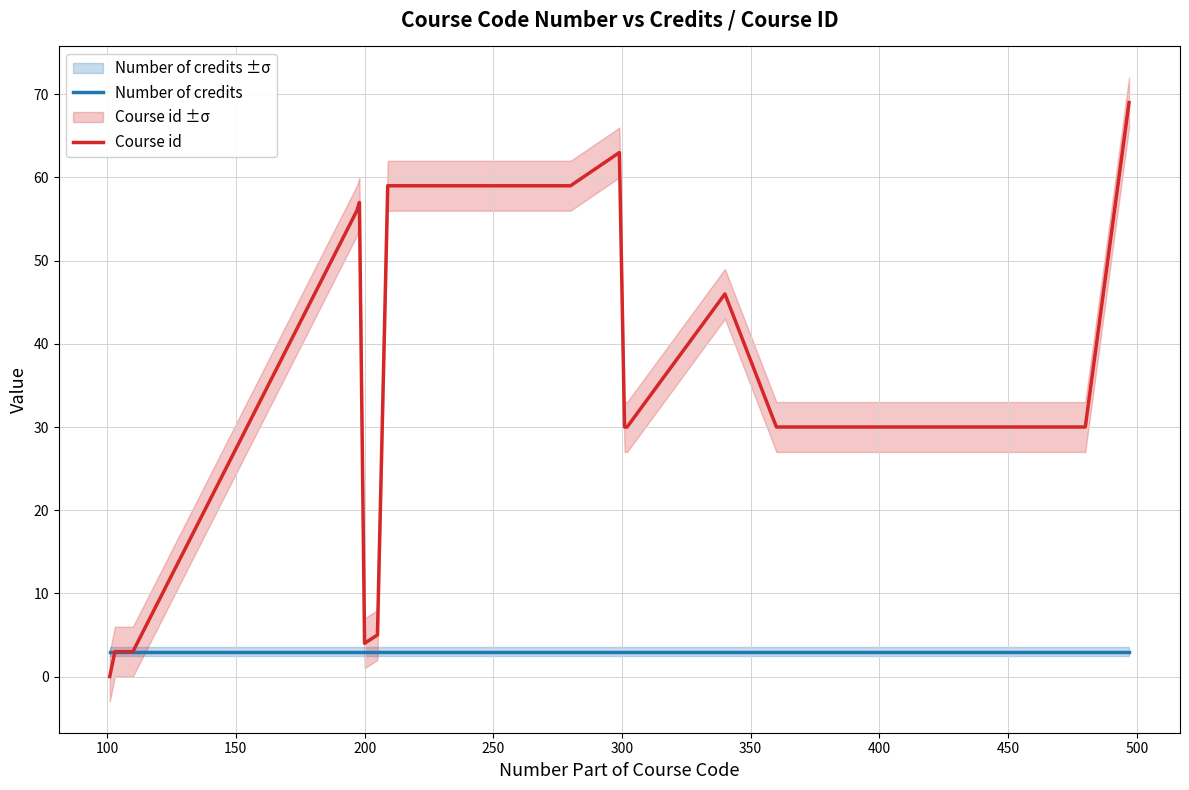

What is the minimum value for Number of credits?

3